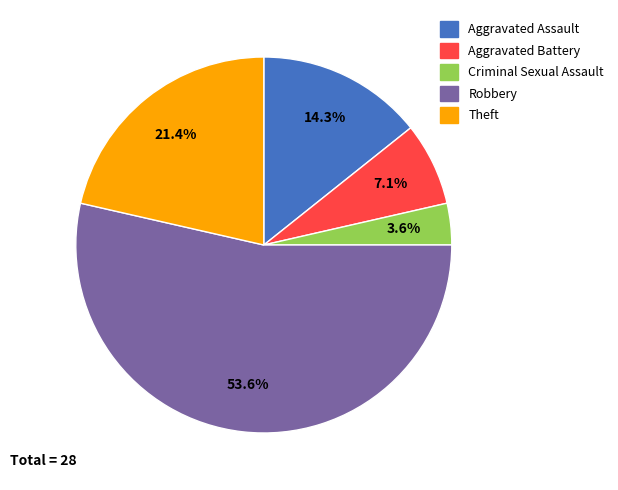

True or false: Aggravated Assault accounts for 20% of the total.

False